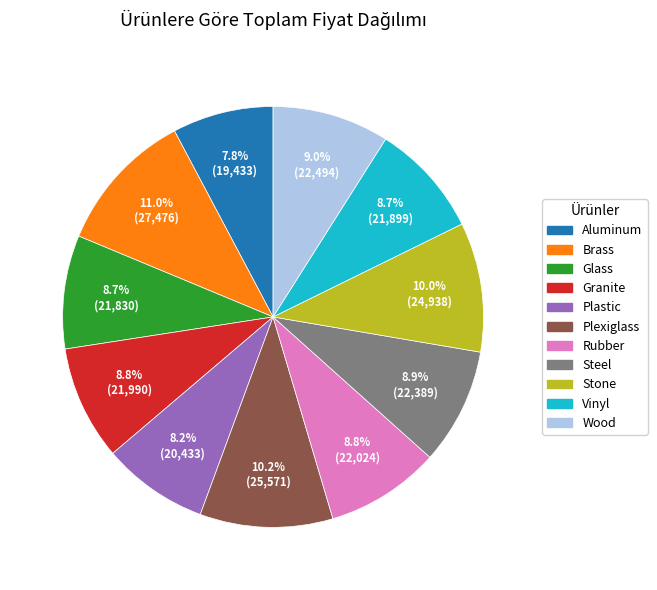

Which category has the biggest portion of the pie?

Brass